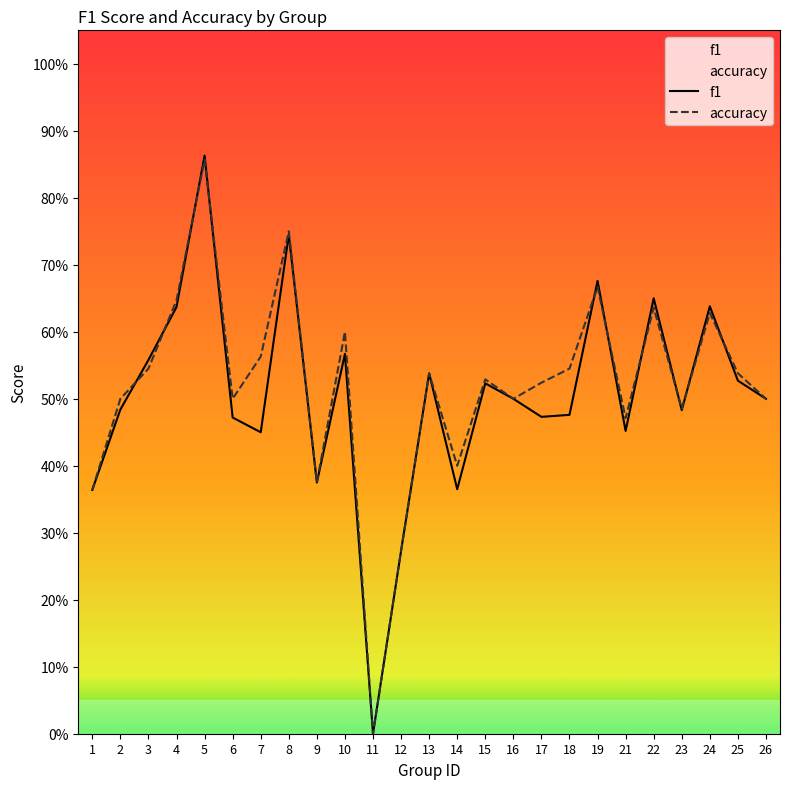

Is the value of accuracy at 8 greater than the value of f1 at 8?

Yes